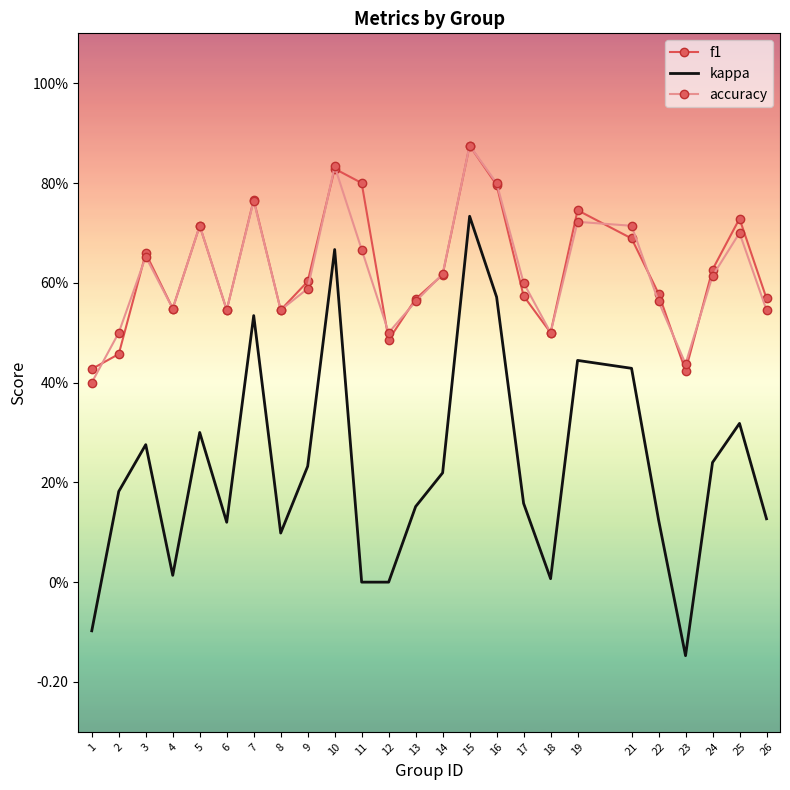

Reading right to left, what are all the values shown in this chart?

f1: 0.6	0.7	0.6	0.4	0.6	0.7	0.7	0.5	0.6	0.8	0.9	0.6	0.6	0.5	0.8	0.8	0.6	0.5	0.8	0.5	0.7	0.5	0.7	0.5	0.4
kappa: 0.1	0.3	0.2	-0.1	0.1	0.4	0.4	0.0	0.2	0.6	0.7	0.2	0.2	0.0	0.0	0.7	0.2	0.1	0.5	0.1	0.3	0.0	0.3	0.2	-0.1
accuracy: 0.5	0.7	0.6	0.4	0.6	0.7	0.7	0.5	0.6	0.8	0.9	0.6	0.6	0.5	0.7	0.8	0.6	0.5	0.8	0.5	0.7	0.5	0.7	0.5	0.4